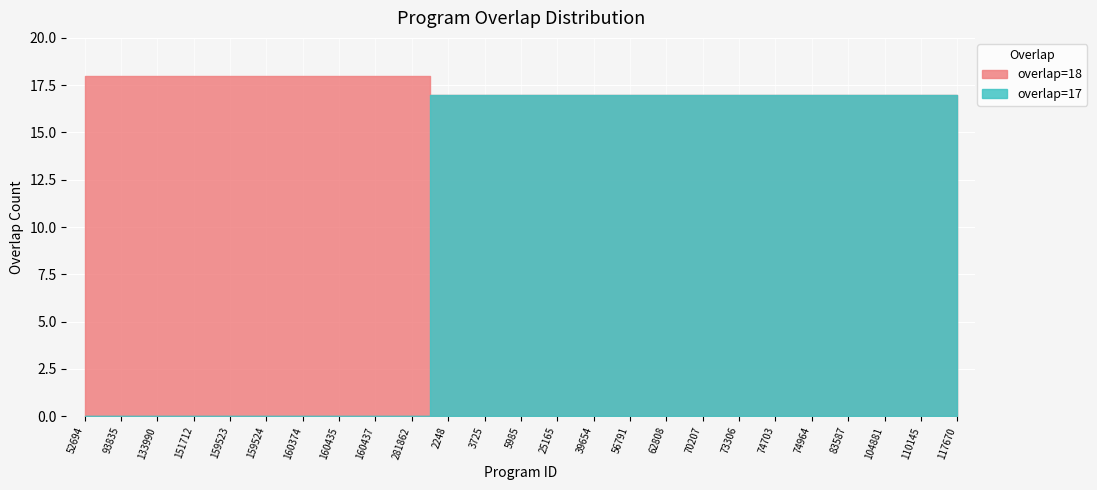

Reading left to right, transcribe all the data shown in this chart.

overlap=18: 52694=18	93835=18	133990=18	151712=18	159523=18	159524=18	160374=18	160435=18	160437=18	281862=18	2248=17	3725=17	5985=17	25165=17	39654=17	56791=17	62808=17	70207=17	73306=17	74703=17	74964=17	83587=17	104881=17	110145=17	117670=17
overlap=17: 52694=0	93835=0	133990=0	151712=0	159523=0	159524=0	160374=0	160435=0	160437=0	281862=0	2248=17	3725=17	5985=17	25165=17	39654=17	56791=17	62808=17	70207=17	73306=17	74703=17	74964=17	83587=17	104881=17	110145=17	117670=17